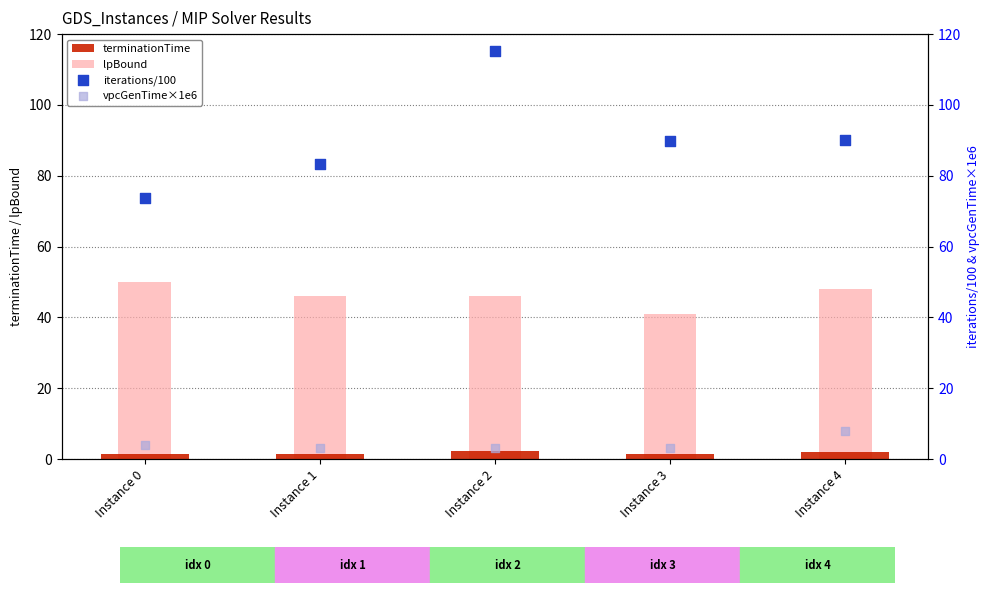

Which series reaches the maximum Y coordinate?

iterations/100